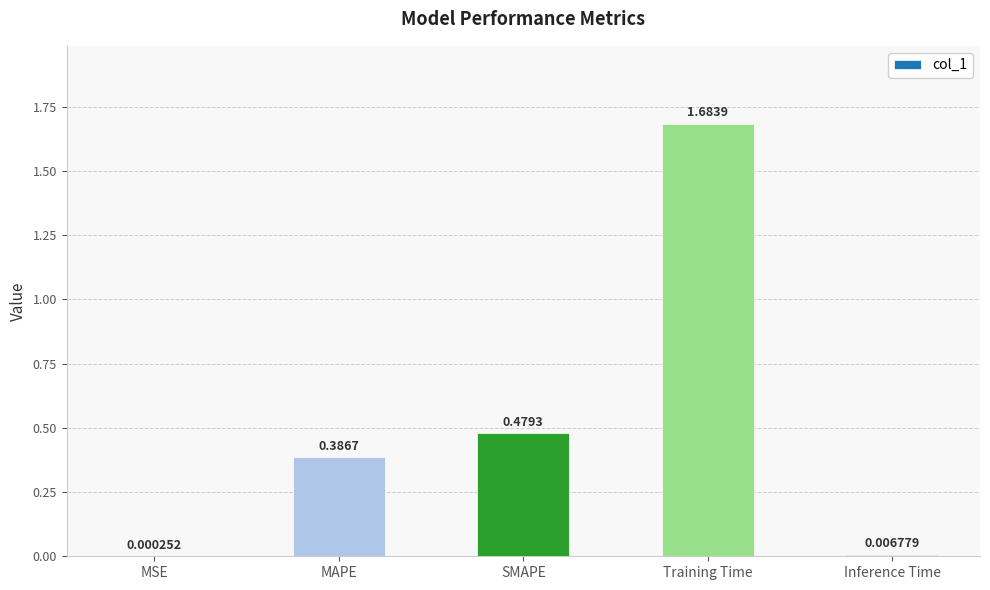

Which has a higher value, MAPE or Training Time?

Training Time